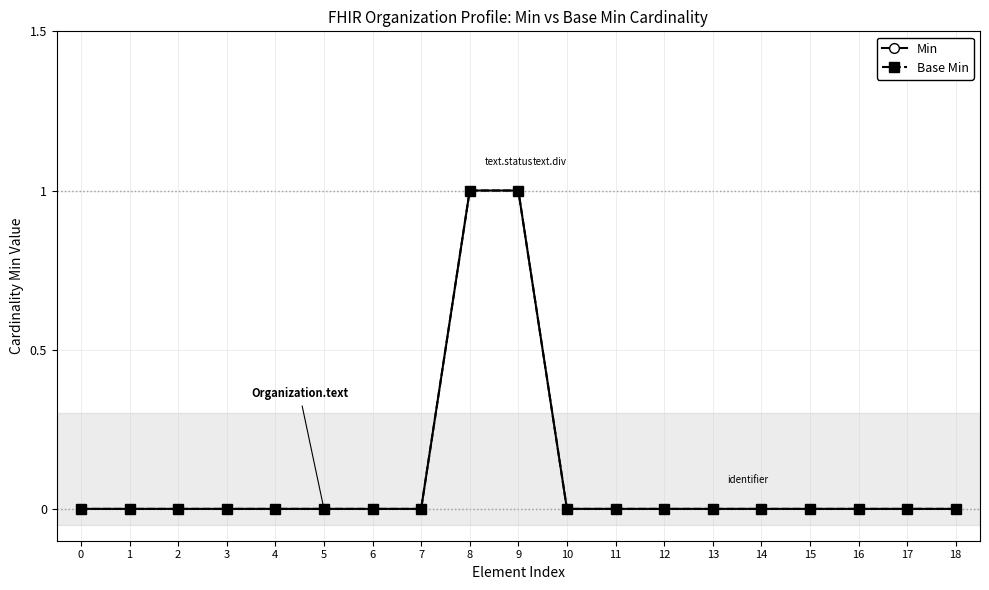

Is it true that Base Min equals 0 at 7?

True